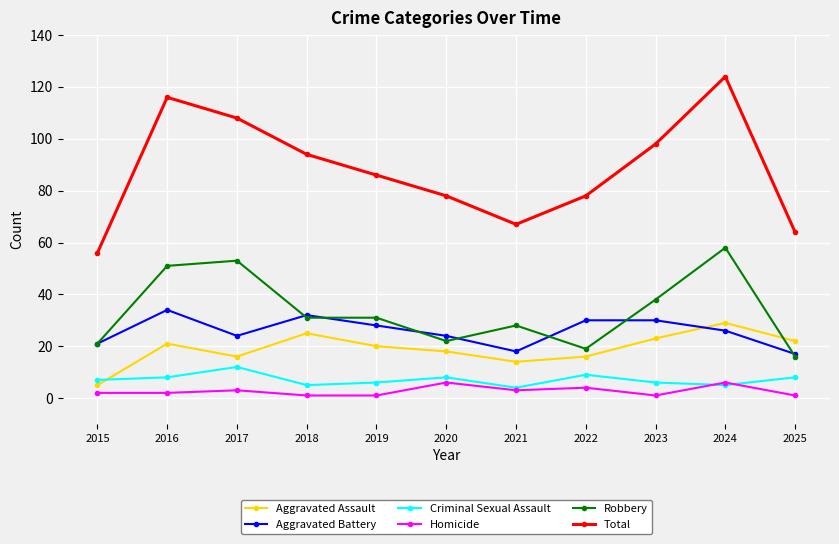

In Criminal Sexual Assault, how many points are lower than both neighbors (excluding endpoints)?

3